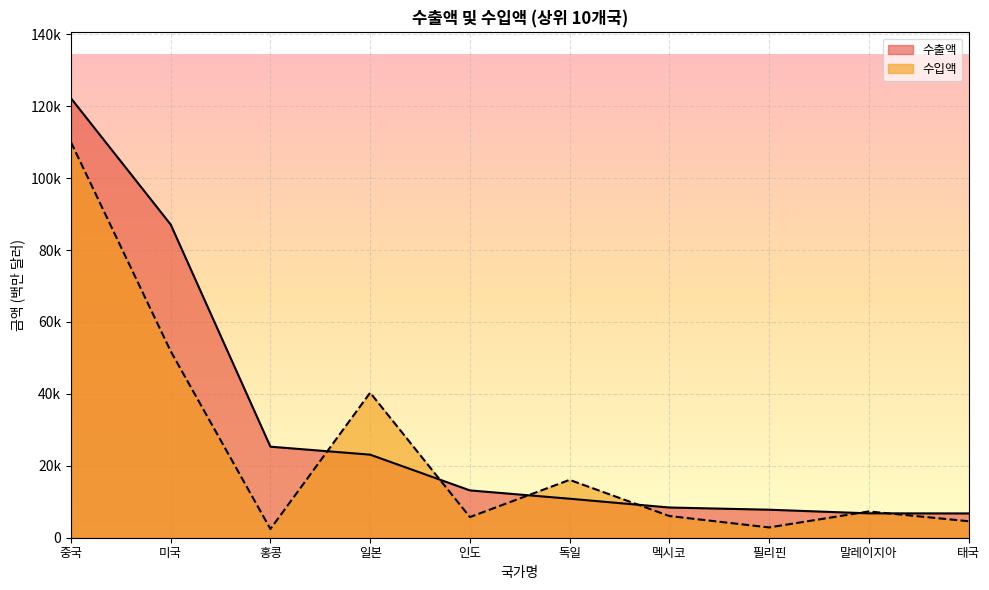

Rank the series by their maximum value, from highest to lowest.

수출액, 수입액